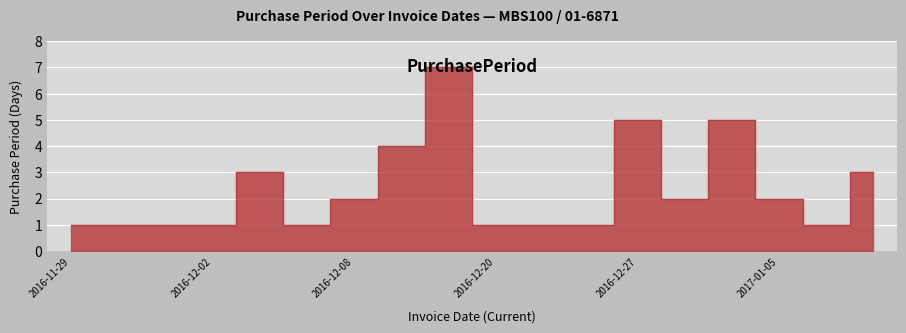

Between 2016-12-12 and 2017-01-09, which is larger?

2016-12-12